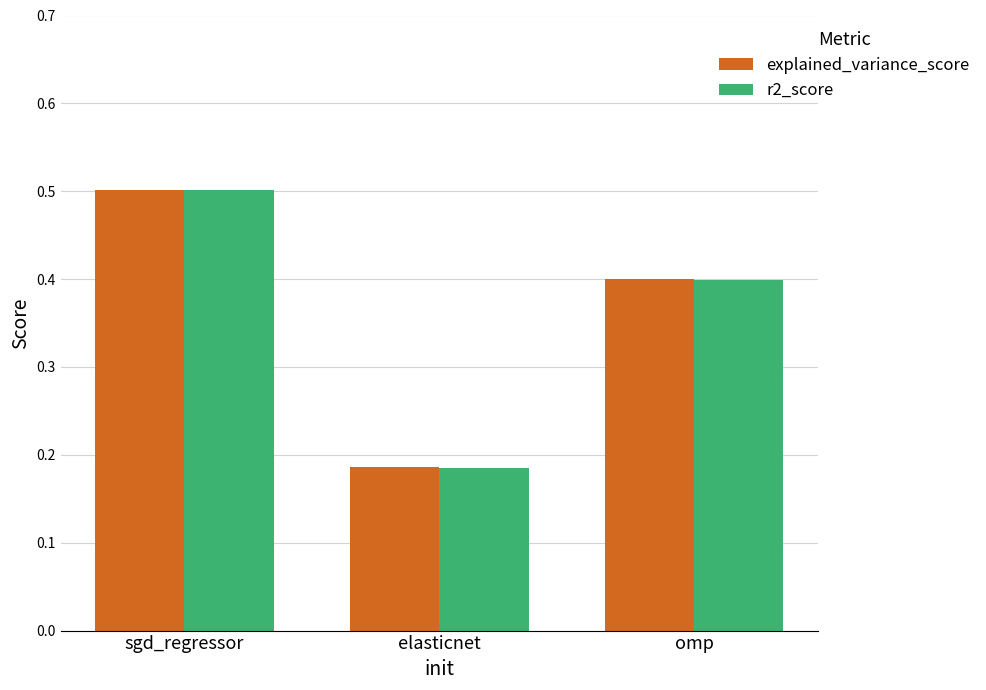

What is the label of the 2nd bar from the right?

elasticnet